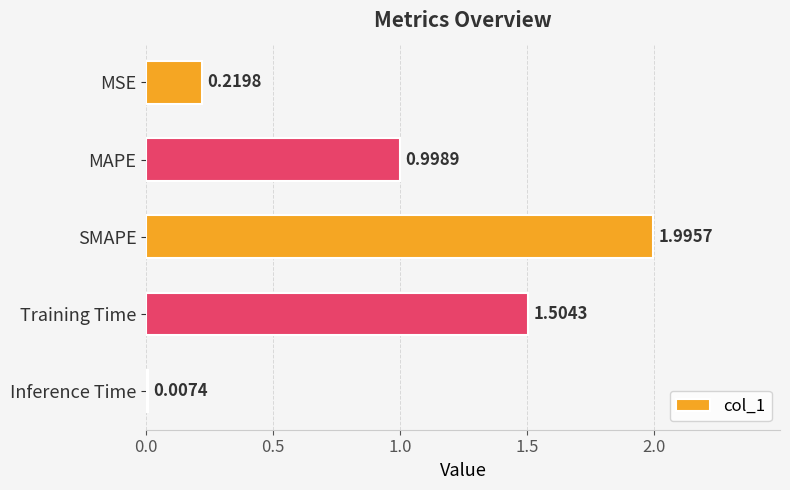

At which category does the chart reach its peak across all series?

SMAPE